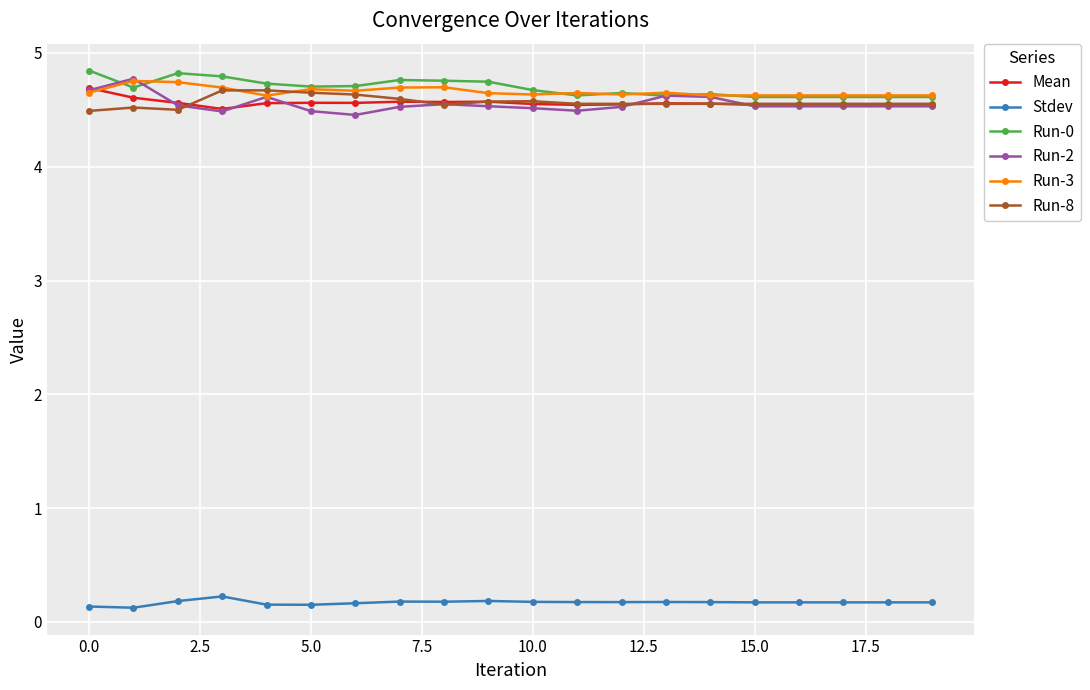

What is the maximum value for Run-3?

4.8